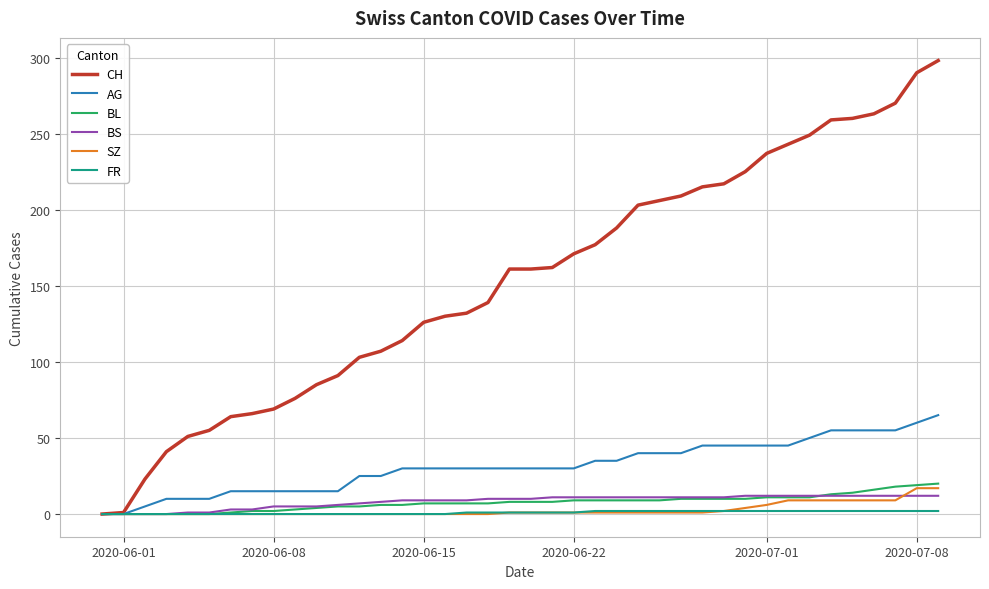

What are all the series names shown in the legend?

CH, AG, BL, BS, SZ, FR